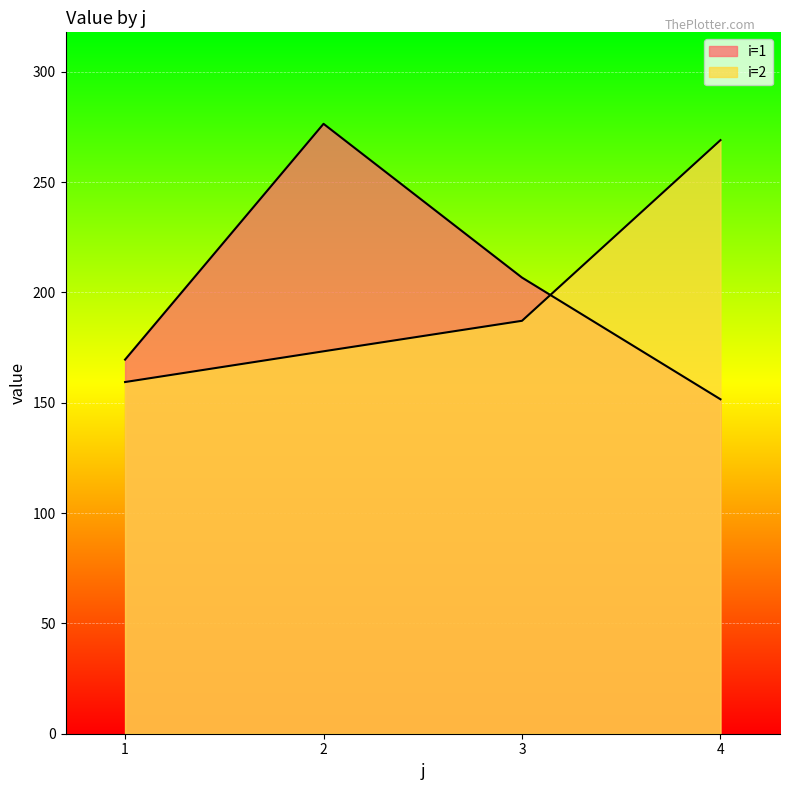

What is the total value across all series at 4?

420.6